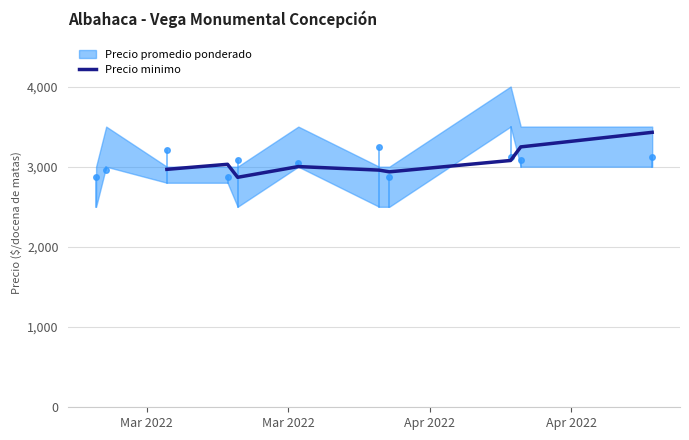

What is the lowest value of the Precio minimo series?

2867.7